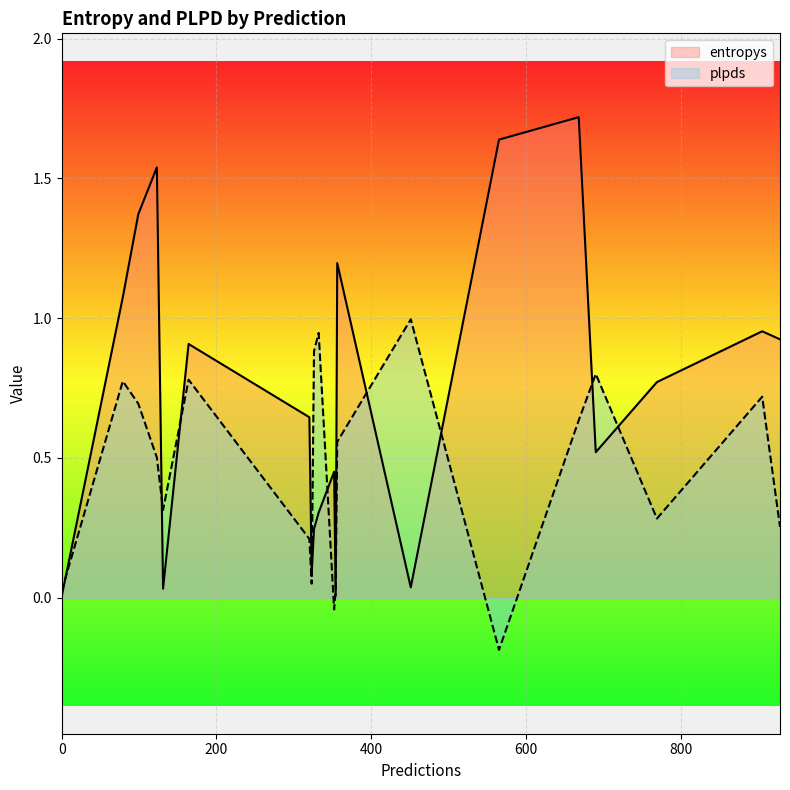

In entropys, how many points are higher than both neighbors (excluding endpoints)?

6